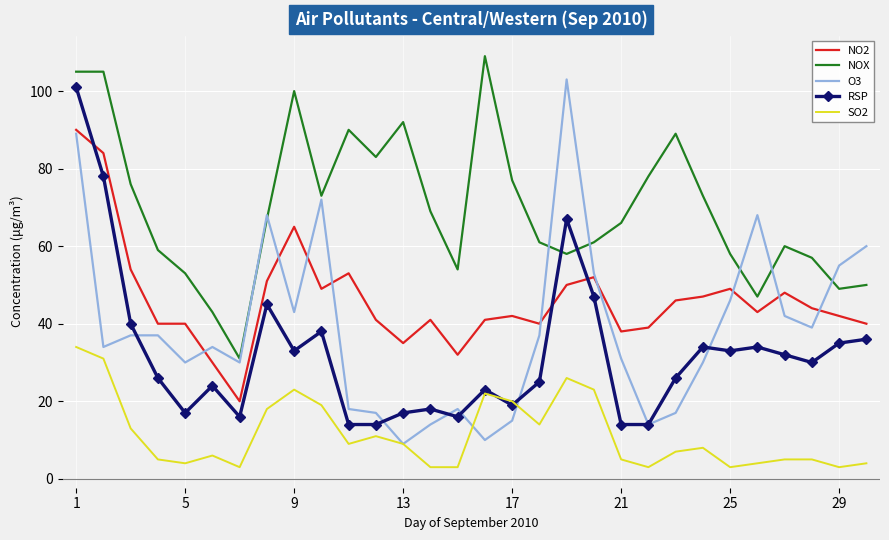

Which series has the largest total across all categories?

NOX